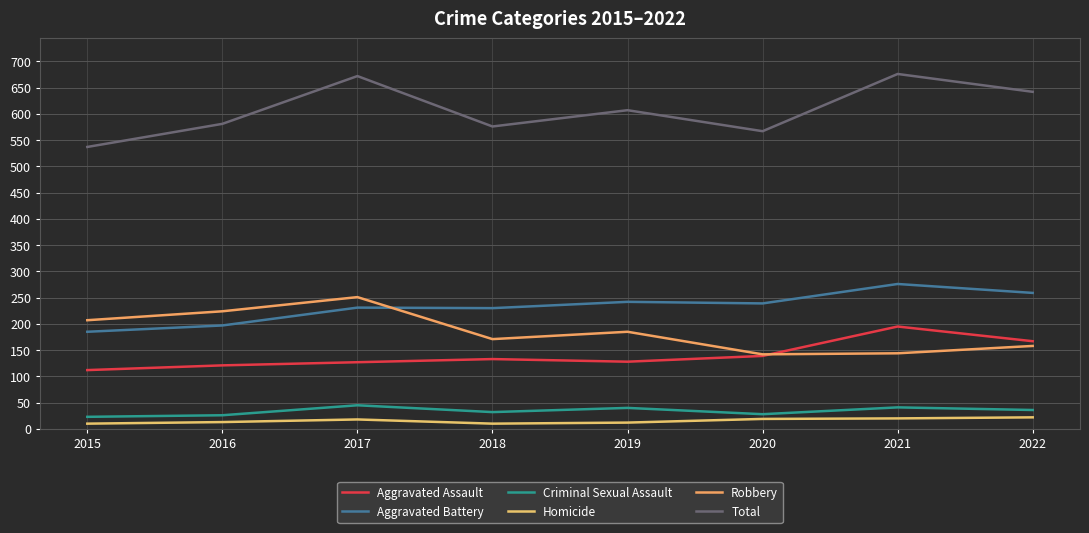

Count the number of categories in the chart.

8